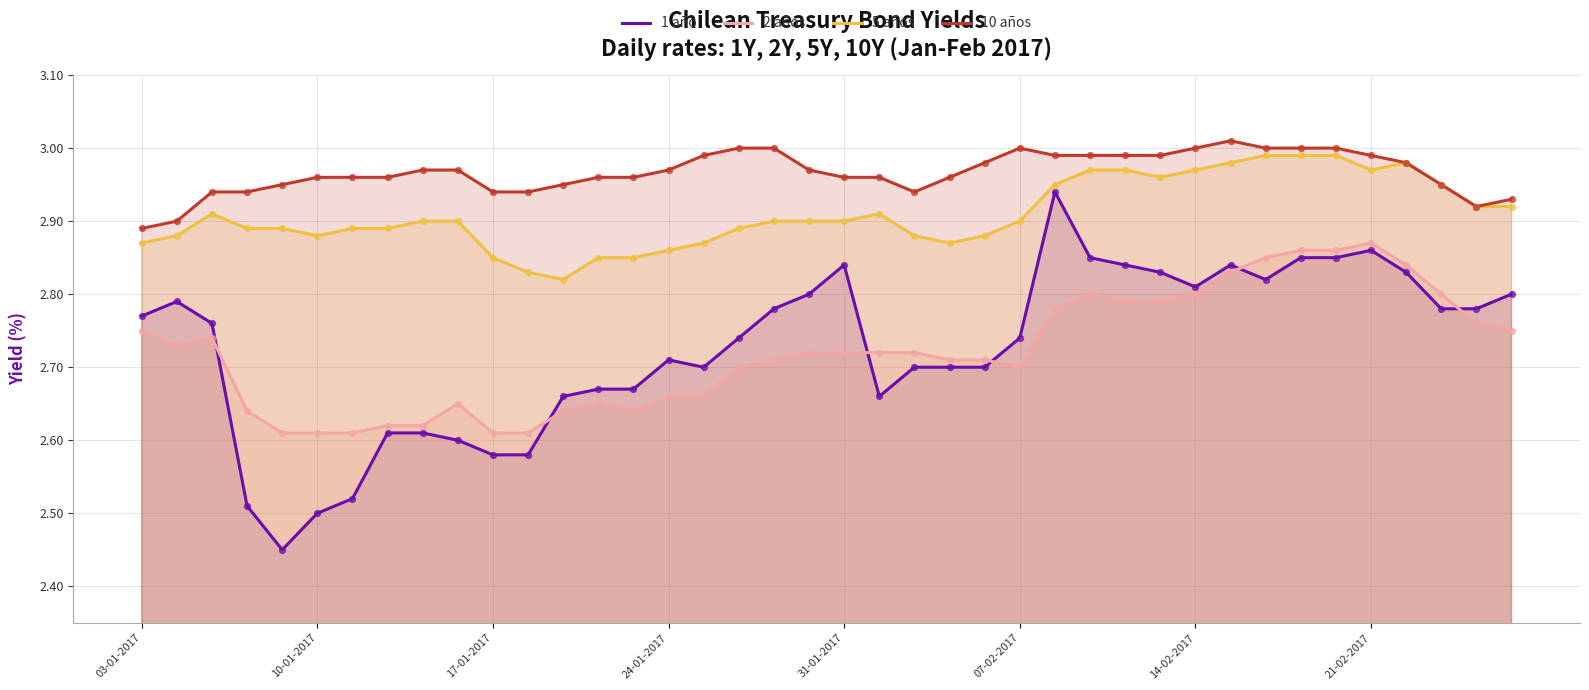

What are all the series names shown in the legend?

1 año, 2 años, 5 años, 10 años